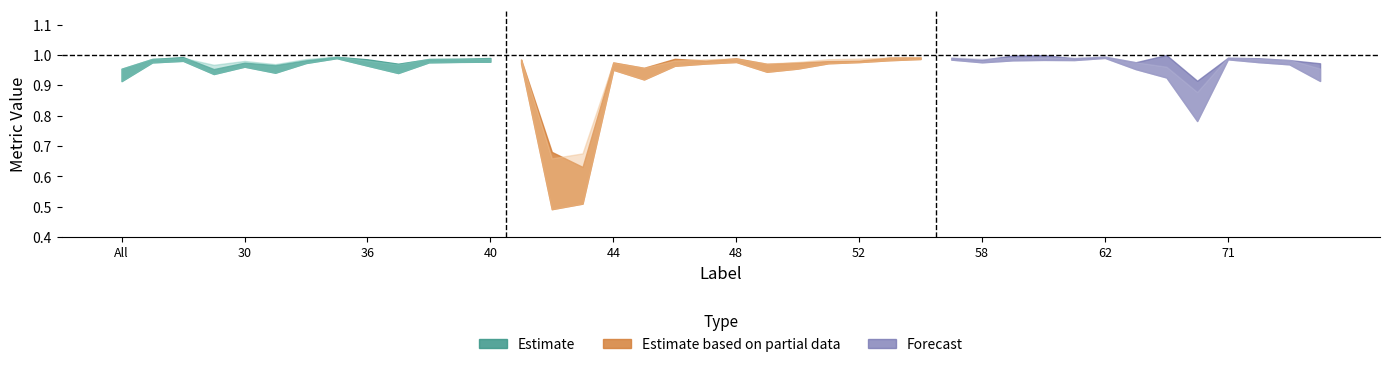

What is the sum of the Total/Target values at 38 and 31?

2.0